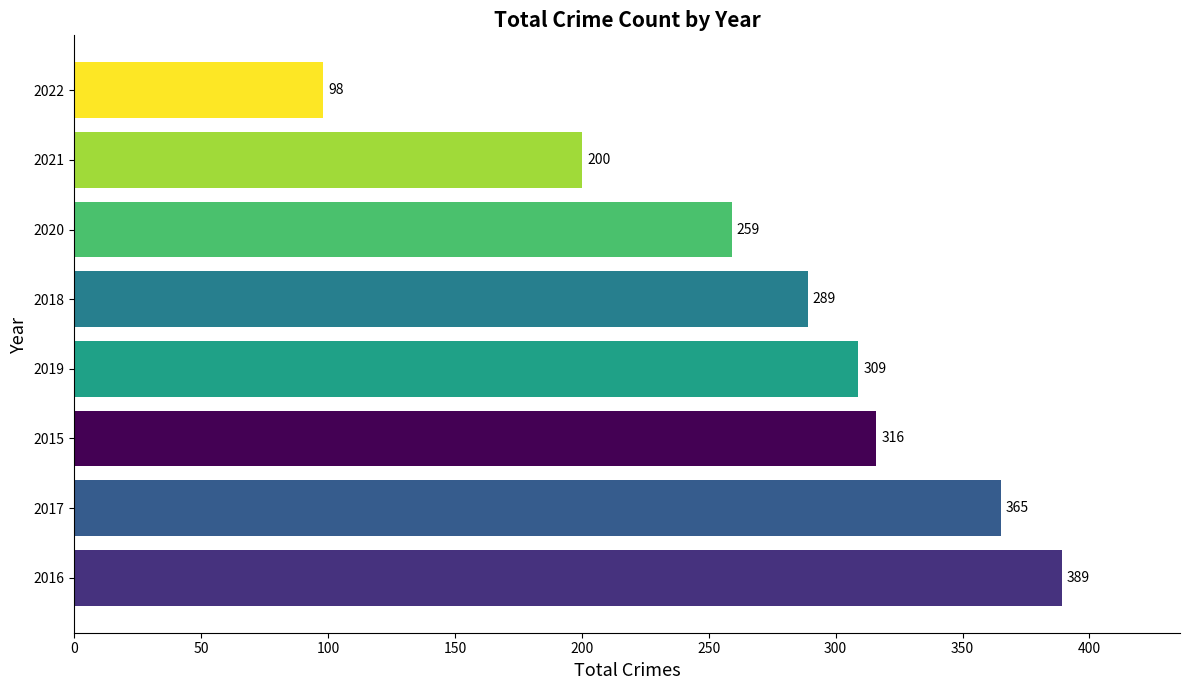

What is the maximum value shown in the chart?

389